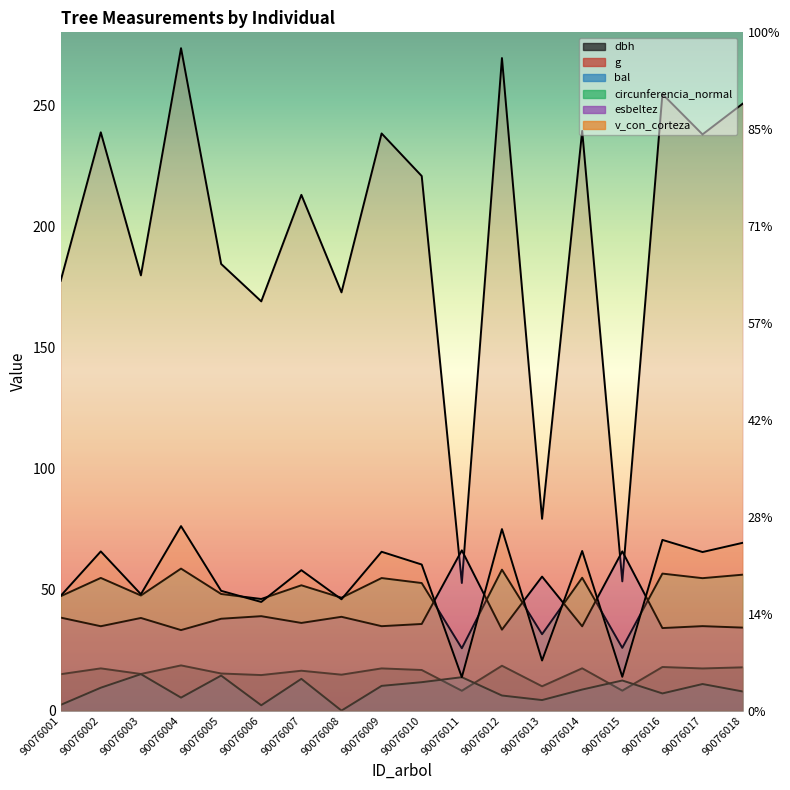

What is the greatest value displayed?

273.5